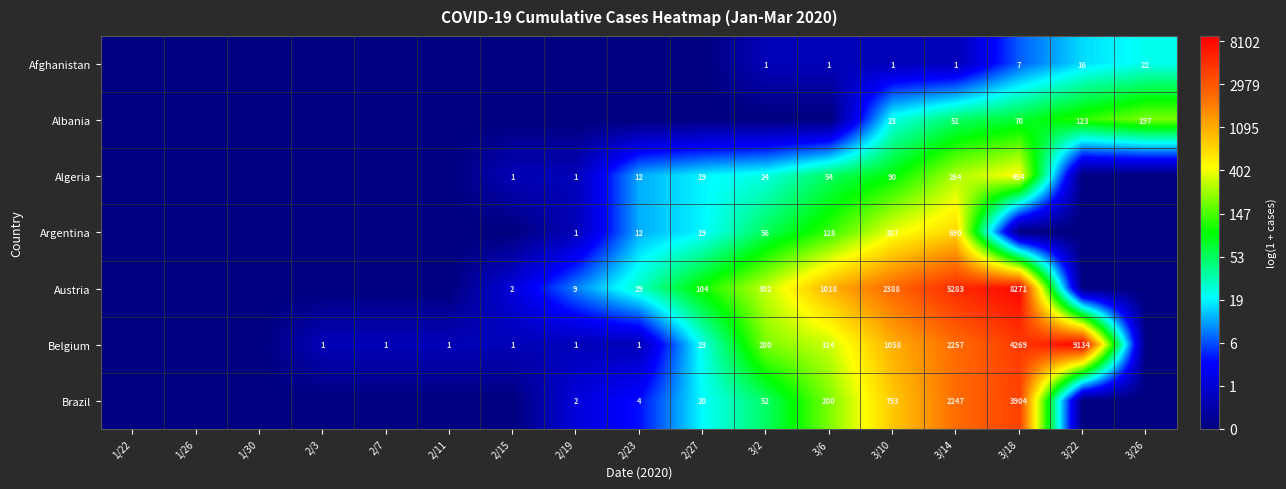

How many distinct data groups are displayed?

7